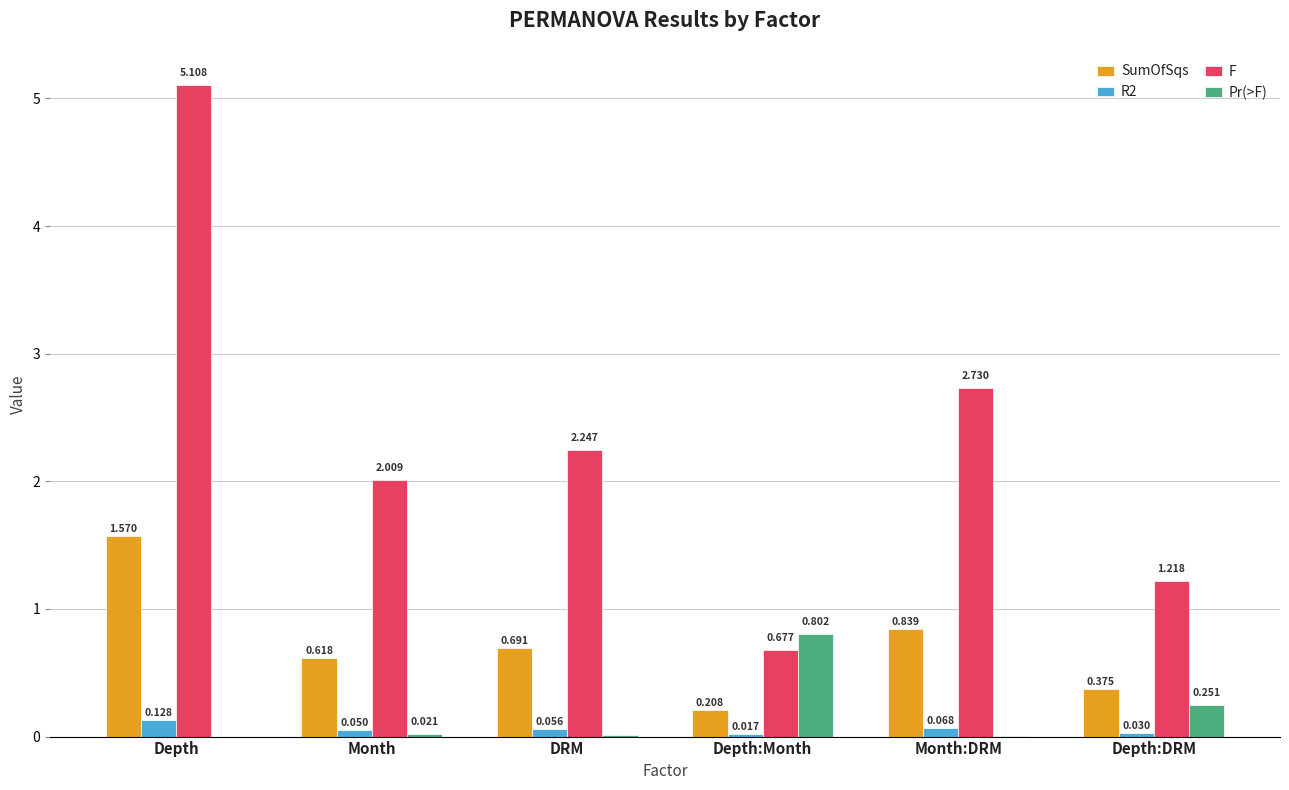

Are the bars grouped side by side (vs. stacked)?

Yes